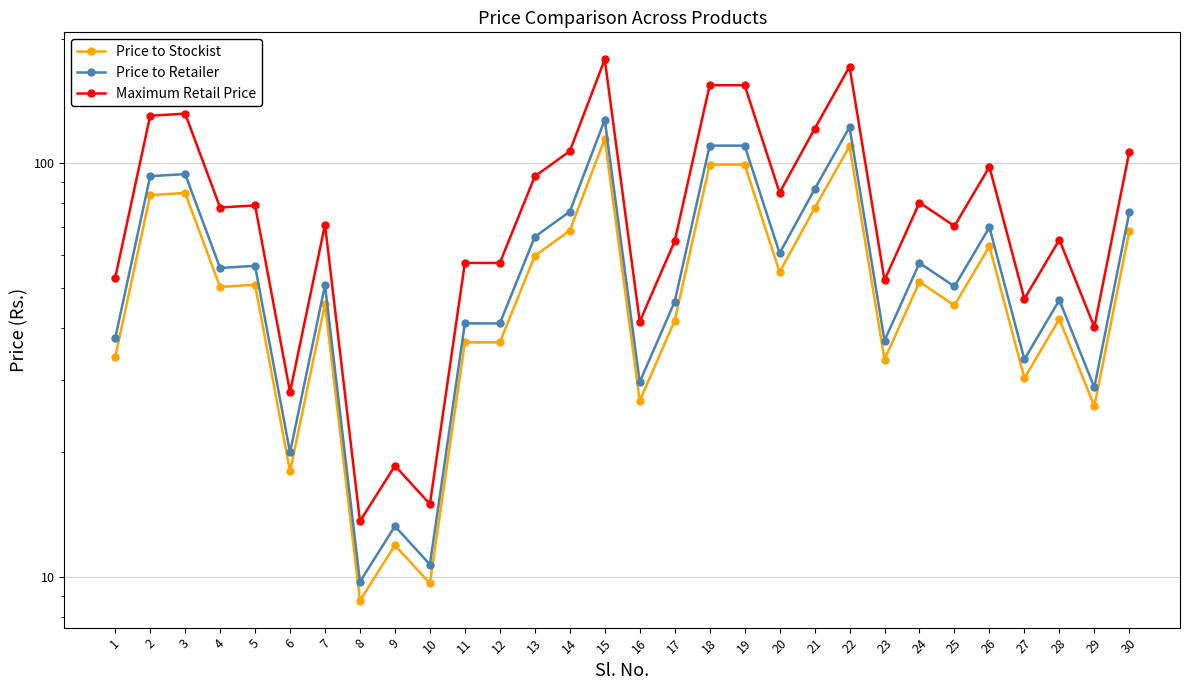

List the series in order of their peak value, highest first.

Maximum Retail Price, Price to Retailer, Price to Stockist